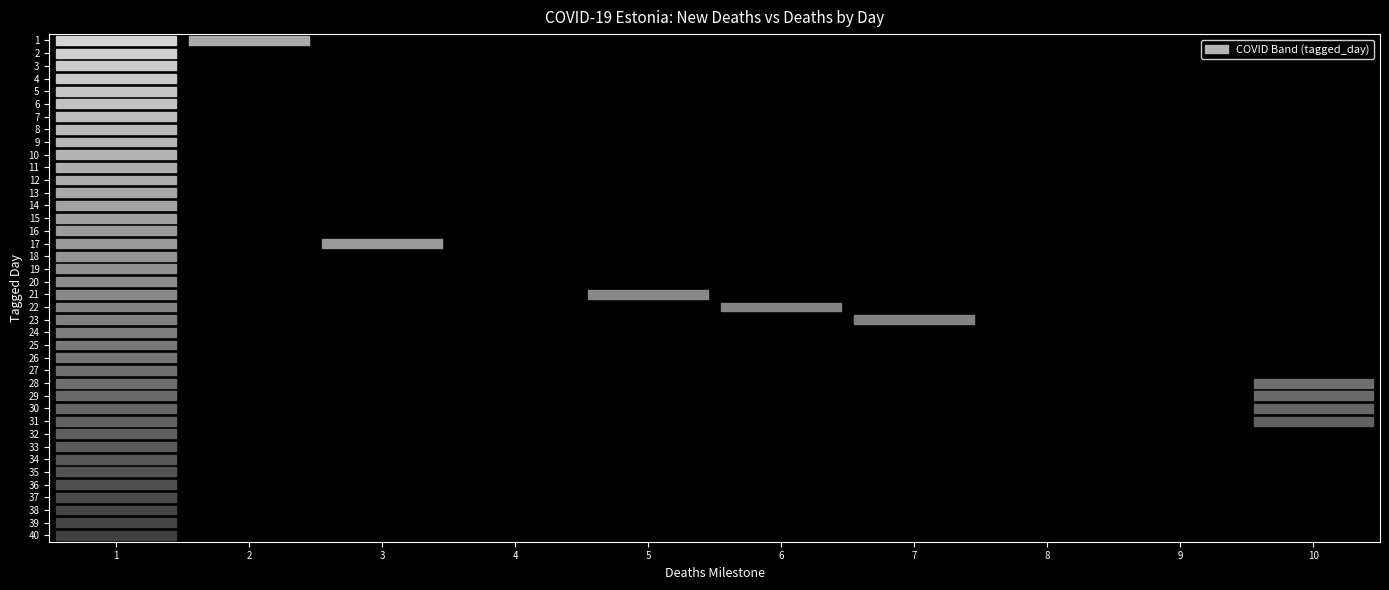

Is it true that 19 equals 0 at 5?

True